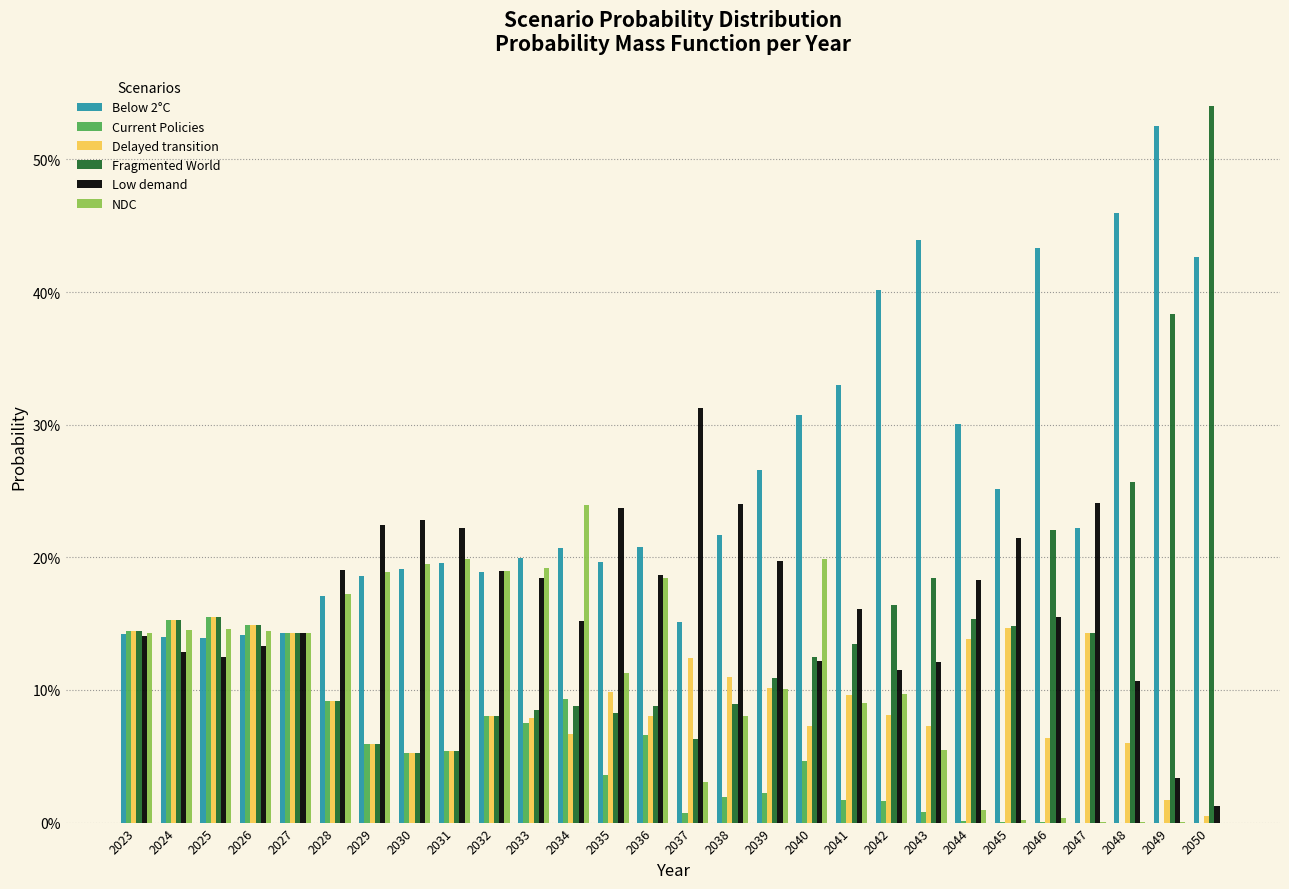

What is the approximate value of Below 2°C at 2036?

0.2